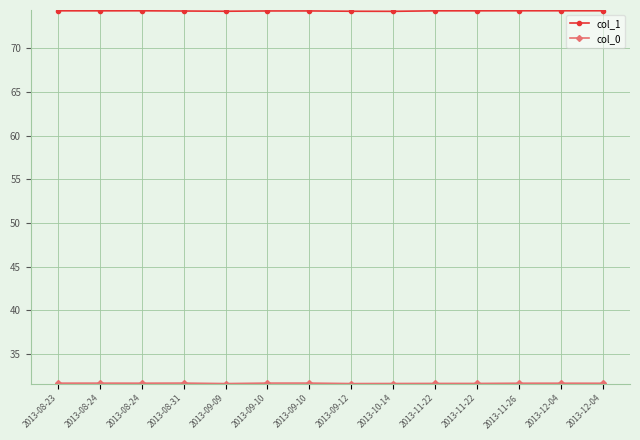

True or false: col_0 and col_1 cross at least once.

False